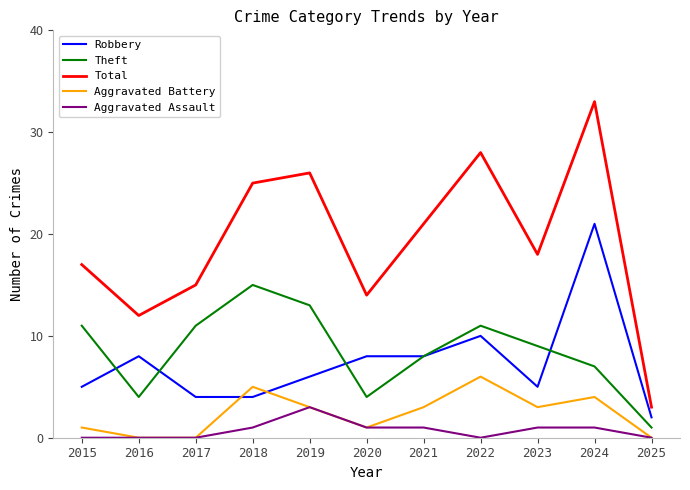

What is the difference between the highest and lowest values at 2020?

13